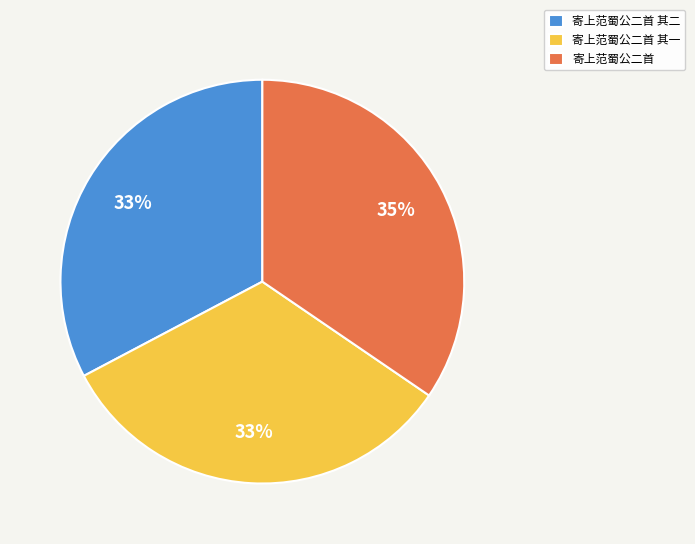

Is 寄上范蜀公二首 the majority of the pie?

No